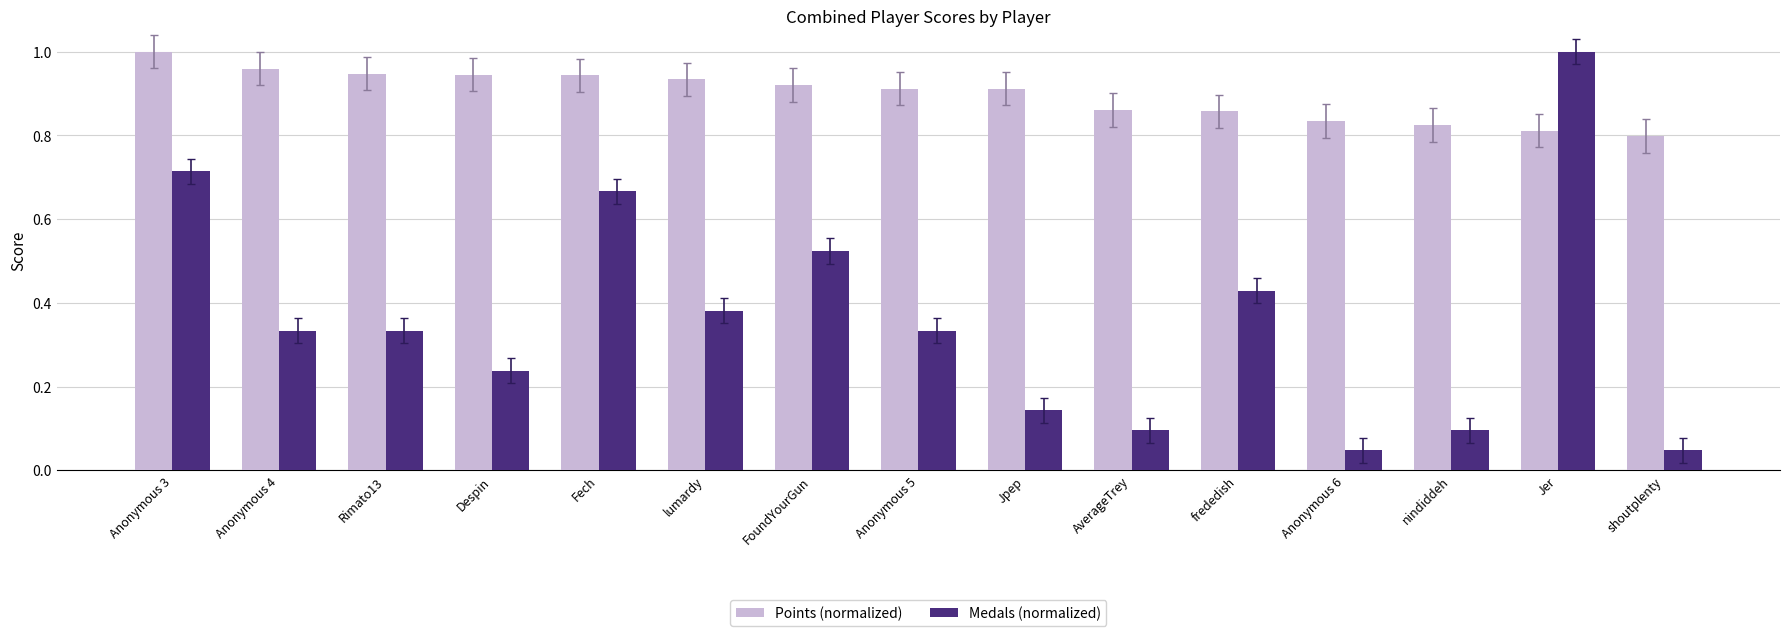

At which label does Medals (normalized) reach its peak?

Jer